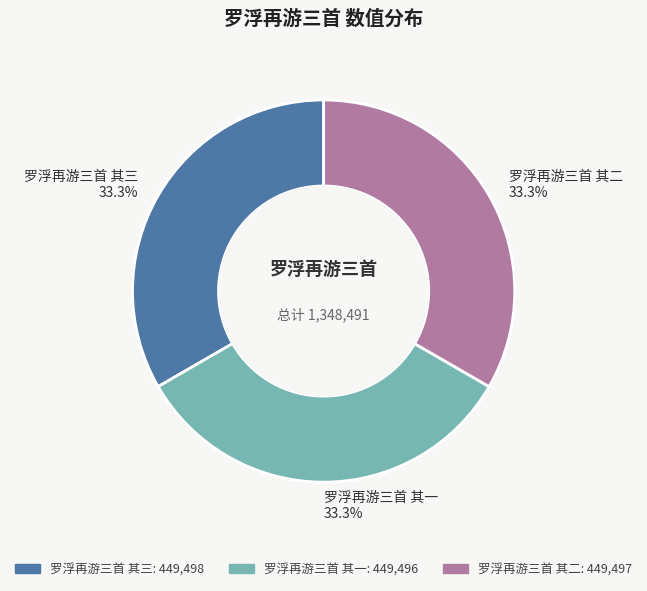

Does any single category account for the majority?

No